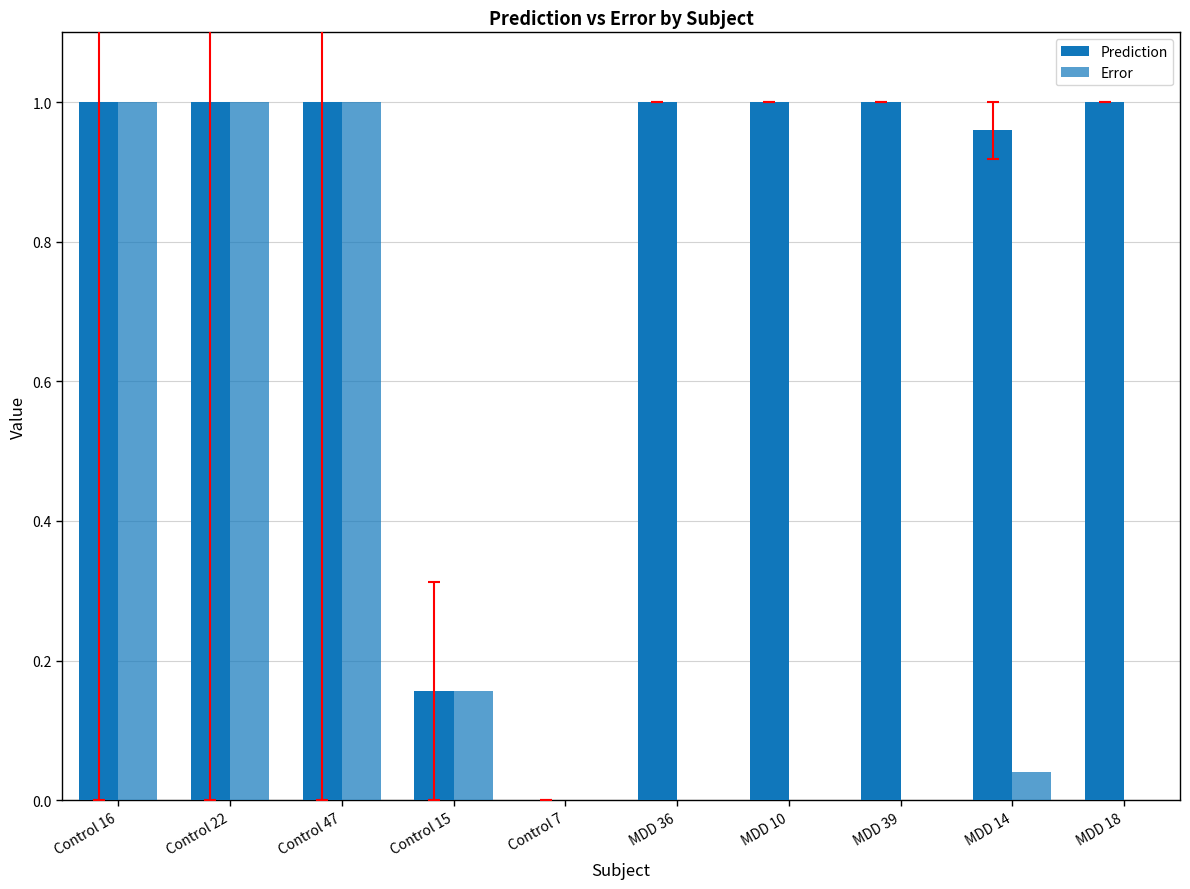

List the series in order of their peak value, highest first.

Prediction, Error